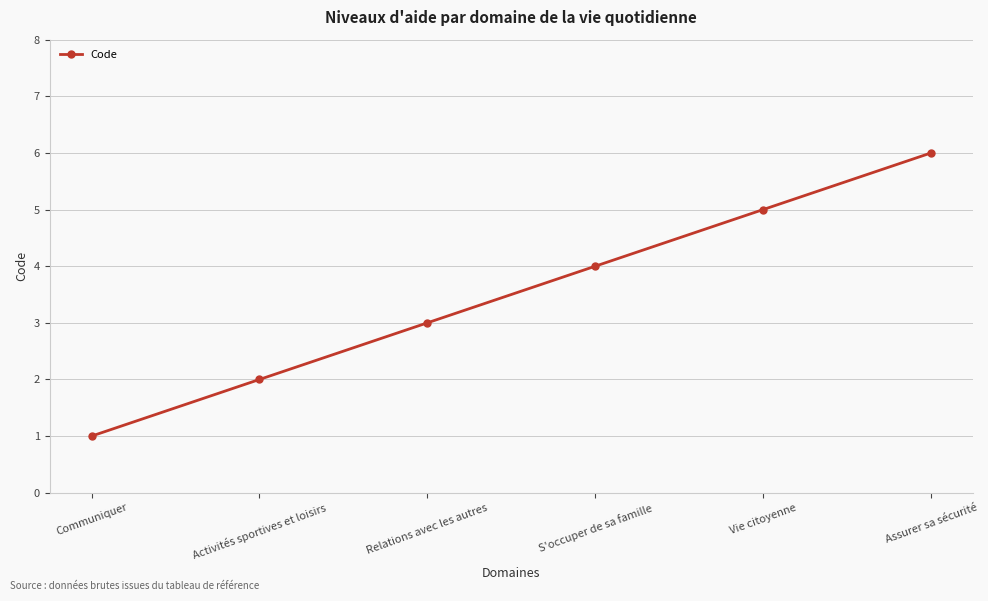

What value does the data have at Vie citoyenne?

5